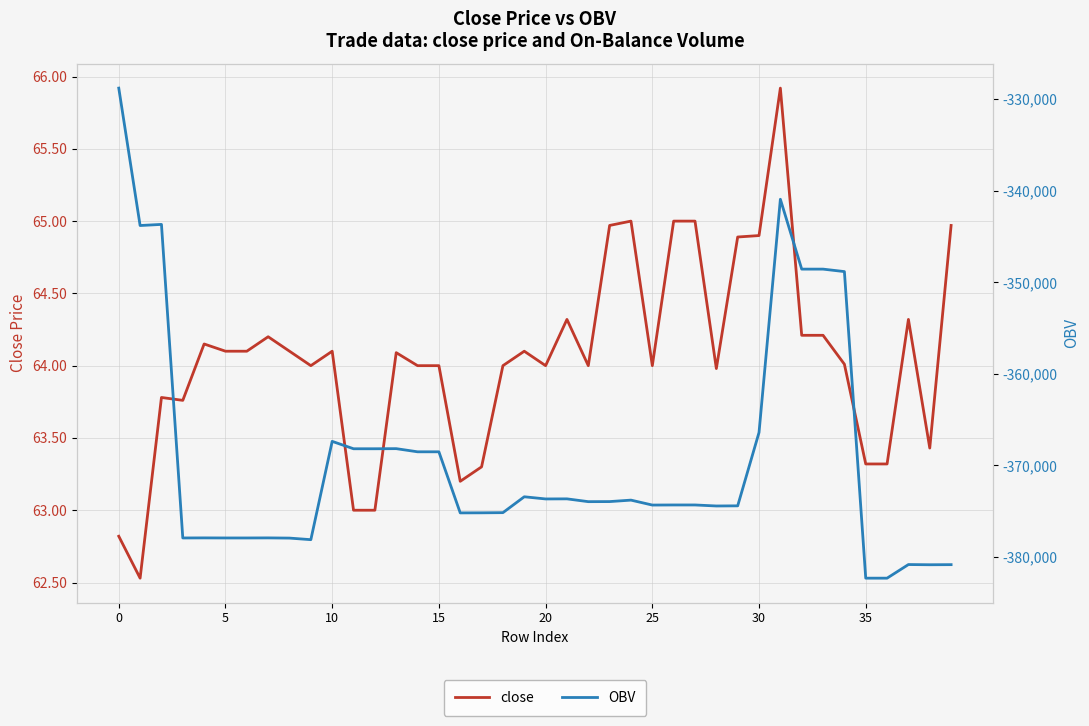

Rank the series at 25 from lowest to highest value.

OBV, close